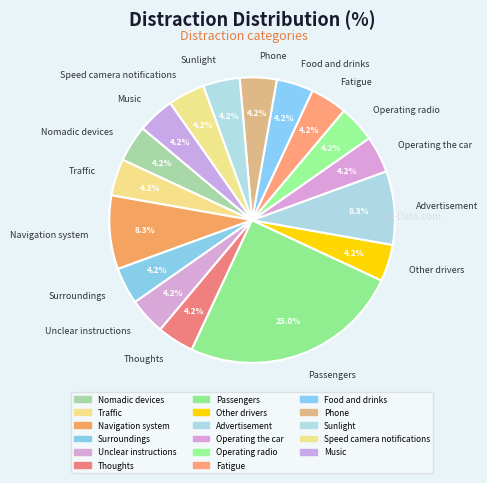

What is the largest slice in the pie chart?

Passengers